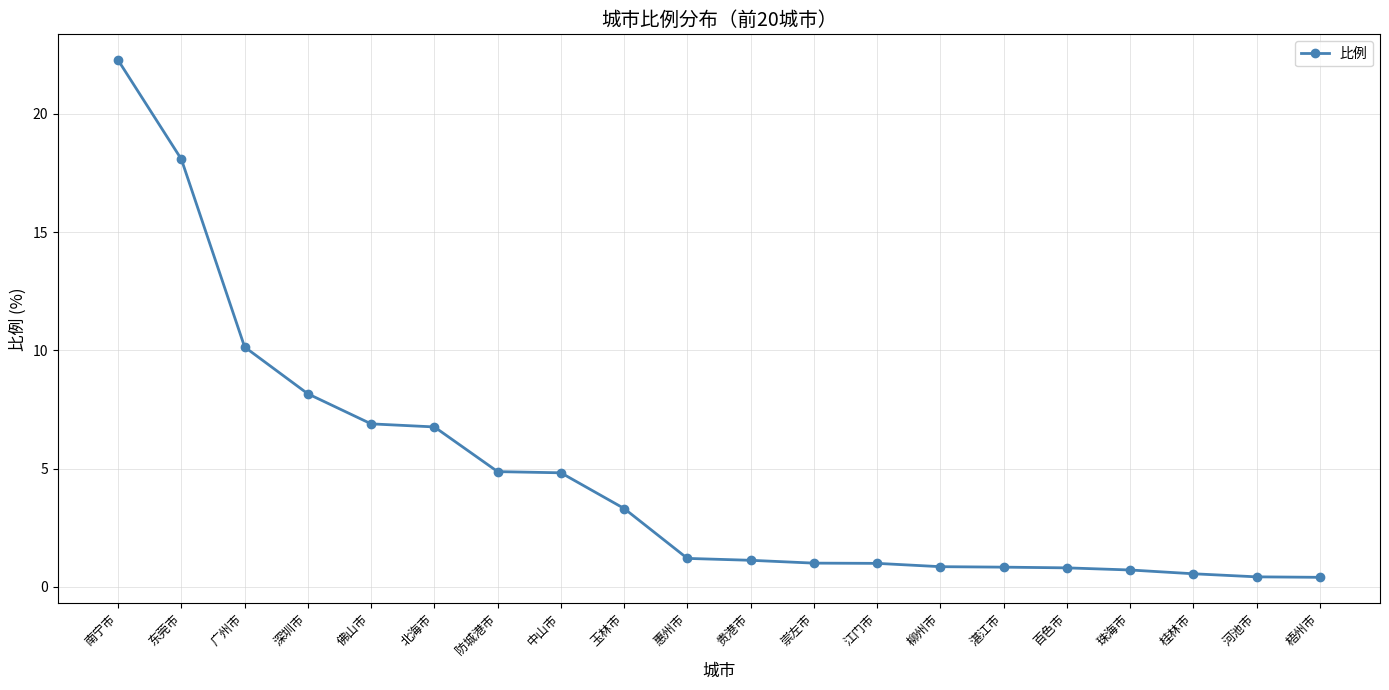

What position from the left is 贵港市?

11